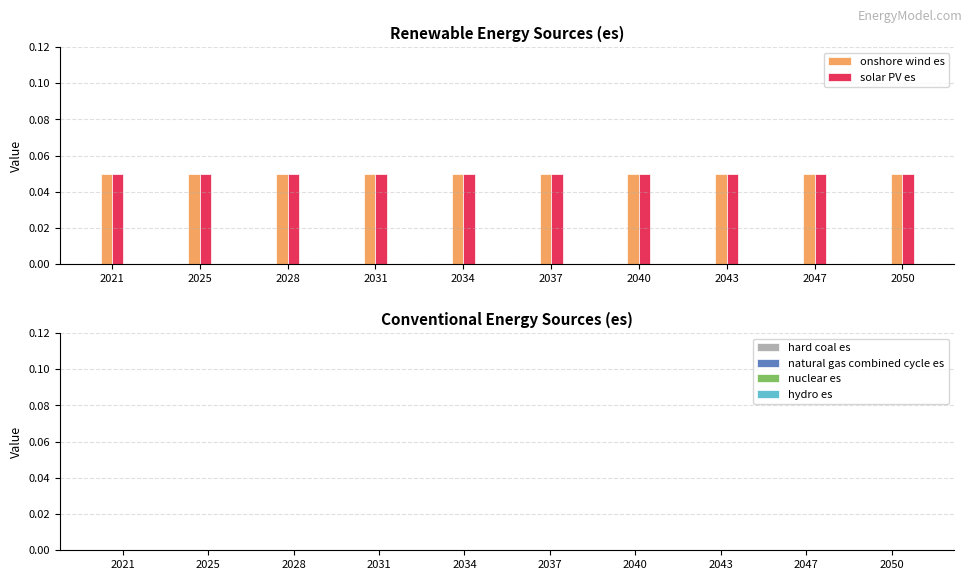

Reading left to right, extract all data points from this chart.

onshore wind es: 2021=0.1	2025=0.1	2028=0.1	2031=0.1	2034=0.1	2037=0.1	2040=0.1	2043=0.1	2047=0.1	2050=0.1
solar PV es: 2021=0.1	2025=0.1	2028=0.1	2031=0.1	2034=0.1	2037=0.1	2040=0.1	2043=0.1	2047=0.1	2050=0.1
hard coal es: 2021=0.0	2025=0.0	2028=0.0	2031=0.0	2034=0.0	2037=0.0	2040=0.0	2043=0.0	2047=0.0	2050=0.0
natural gas combined cycle es: 2021=0.0	2025=0.0	2028=0.0	2031=0.0	2034=0.0	2037=0.0	2040=0.0	2043=0.0	2047=0.0	2050=0.0
nuclear es: 2021=0.0	2025=0.0	2028=0.0	2031=0.0	2034=0.0	2037=0.0	2040=0.0	2043=0.0	2047=0.0	2050=0.0
hydro es: 2021=0.0	2025=0.0	2028=0.0	2031=0.0	2034=0.0	2037=0.0	2040=0.0	2043=0.0	2047=0.0	2050=0.0